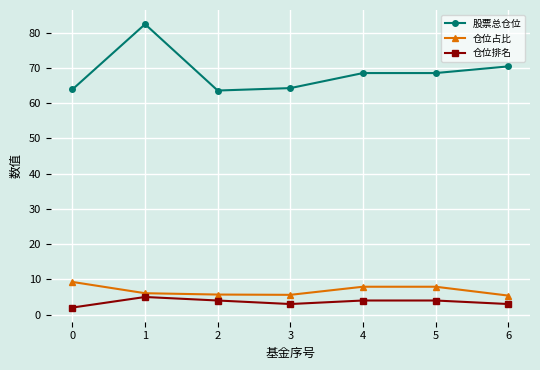

What is the value of the 股票总仓位 point at the 6th from the left?

68.6